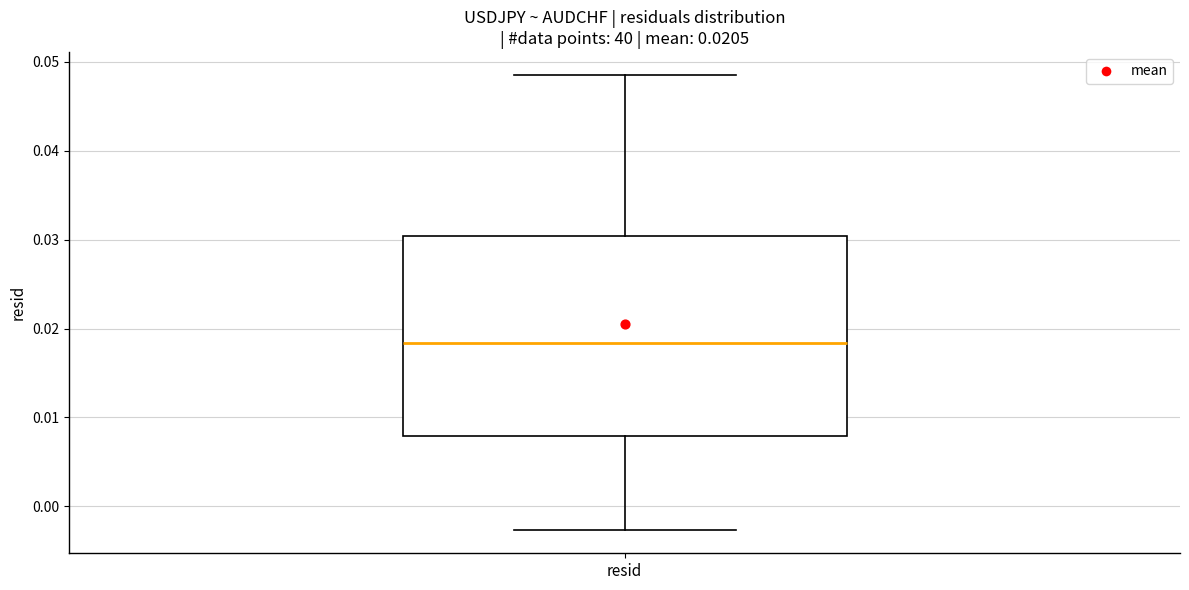

Where is the lower edge of the box for resid on the y-axis? The values are not printed on the chart, so give them approximately, as read against the axis.

0.008